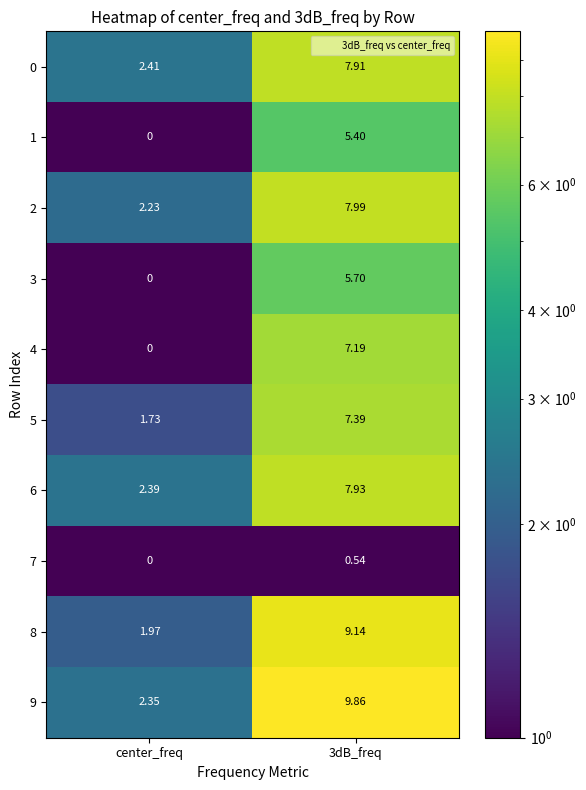

Where is 4 nearest to the value 3?

center_freq